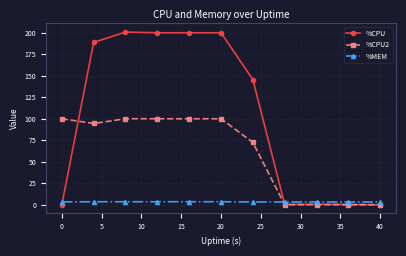

How many categories are shown in the chart?

11